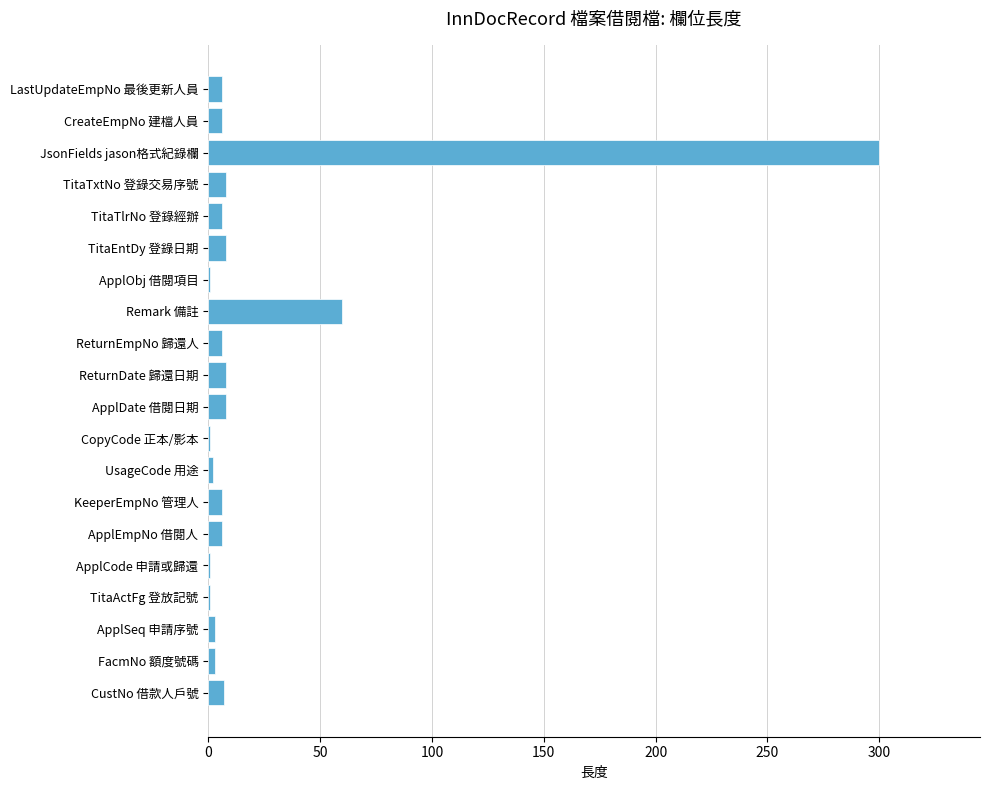

Are the bars horizontal?

Yes